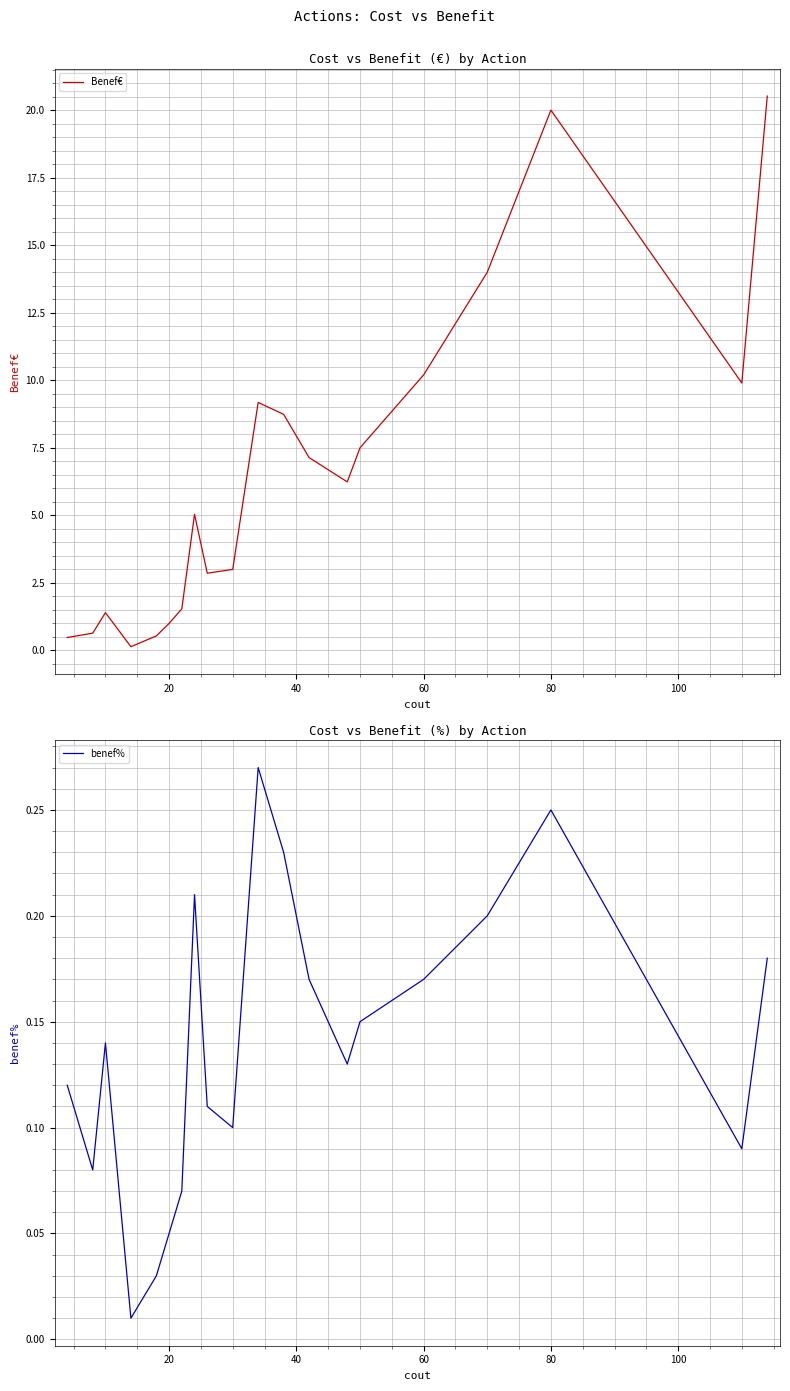

Reading left to right, extract all data points from this chart.

Benef€: 0.5	0.6	1.4	0.1	0.5	1.0	1.5	5.0	2.9	3.0	9.2	8.7	7.1	6.2	7.5	10.2	14.0	20.0	9.9	20.5
benef%: 0.1	0.1	0.1	0.0	0.0	0.1	0.1	0.2	0.1	0.1	0.3	0.2	0.2	0.1	0.1	0.2	0.2	0.2	0.1	0.2